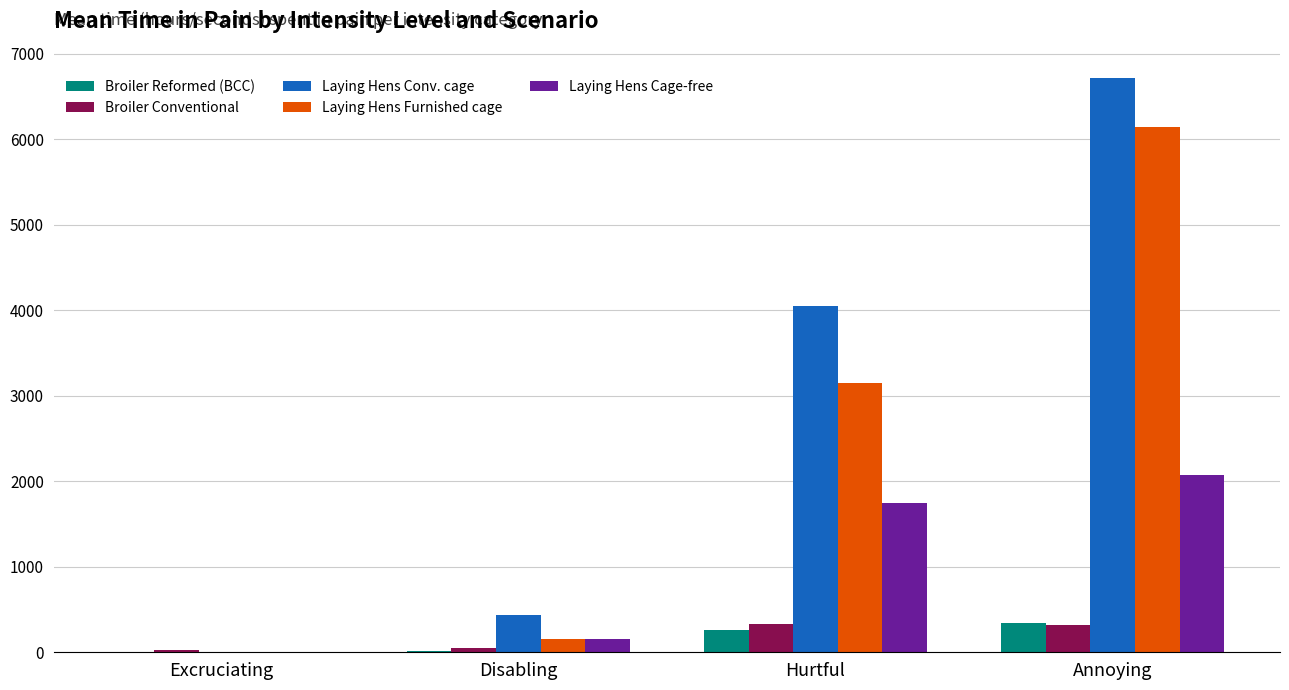

What is the sum of all Laying Hens Conv. cage values?

11207.1